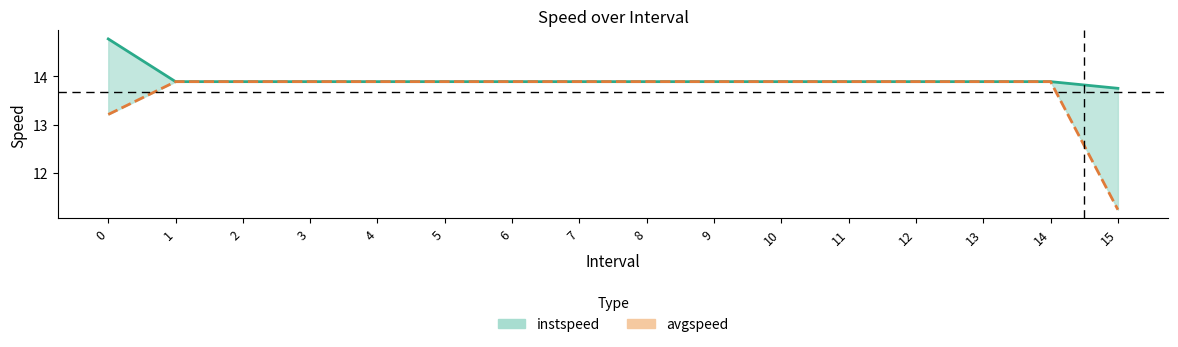

What is the difference between the maximum and minimum values in the instspeed series?

1.0